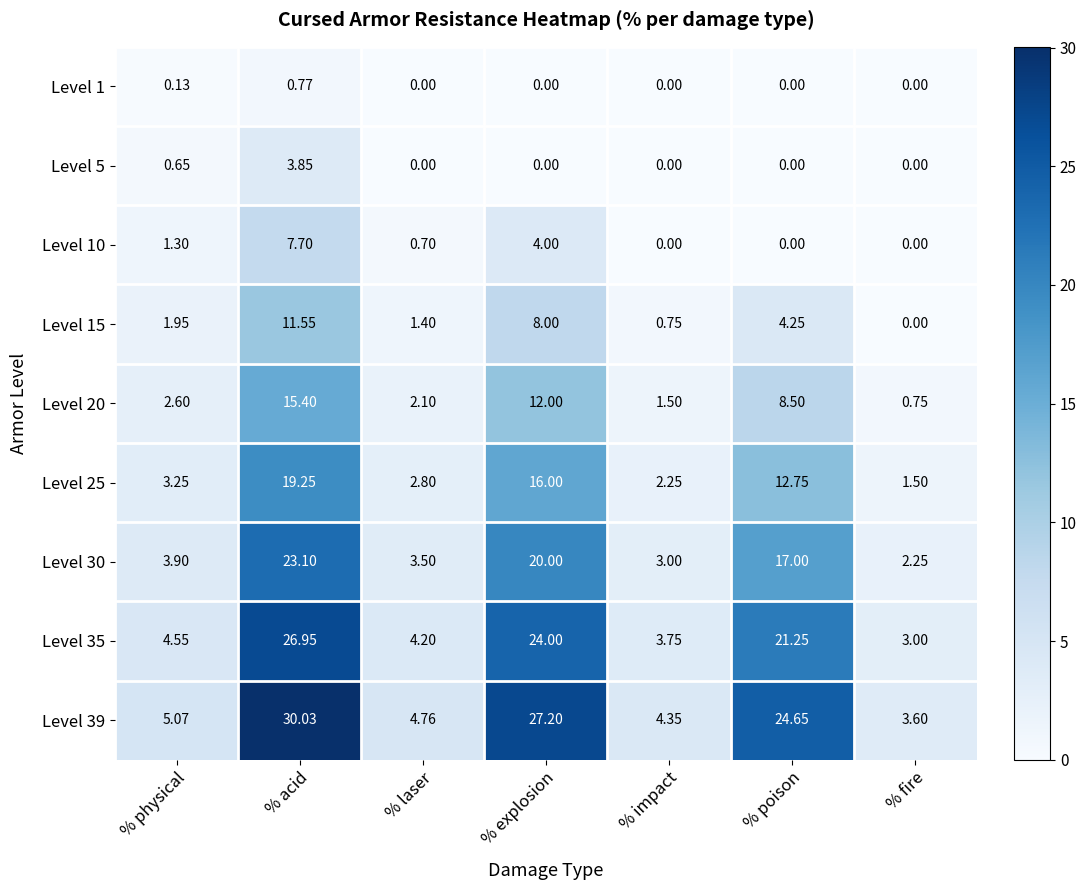

At which label is Level 25 closest to 10?

% poison